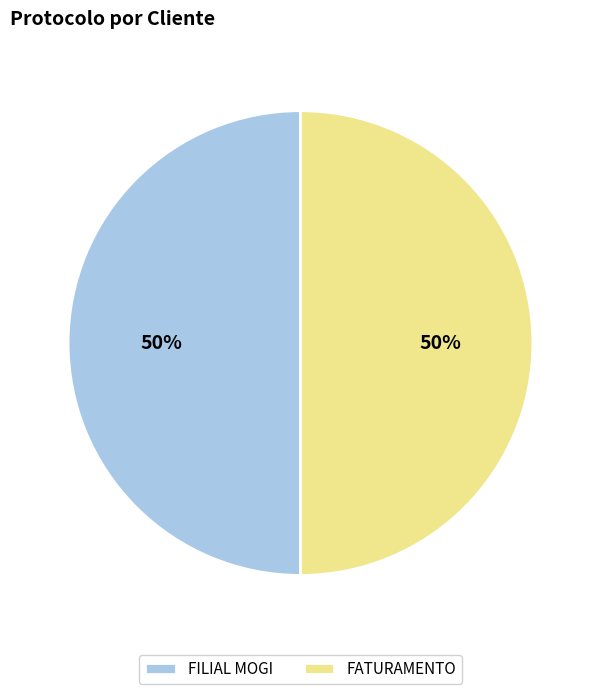

To the nearest percent, what is the average slice percentage?

50%